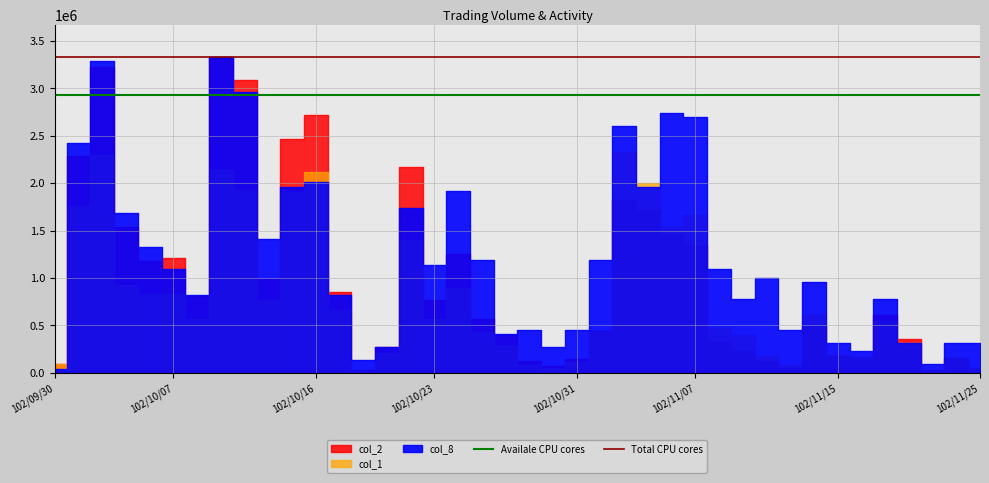

Between 102/10/07 and 102/09/30, which is larger?

102/10/07